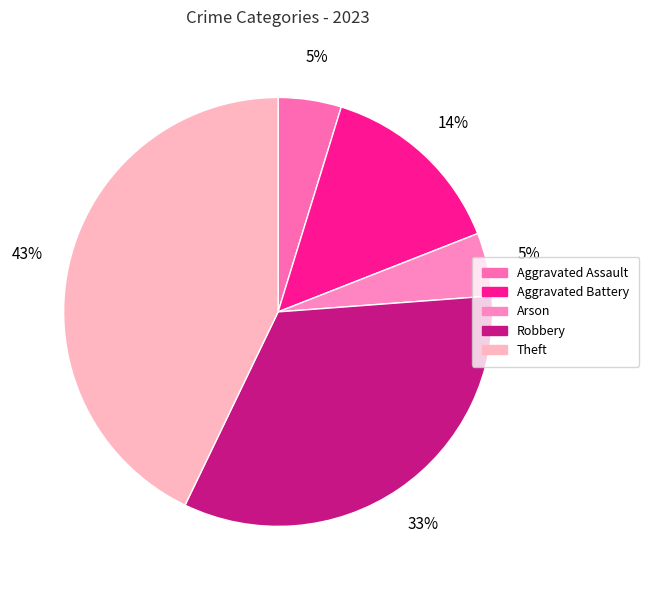

To the nearest percent, what is the average slice percentage?

20%